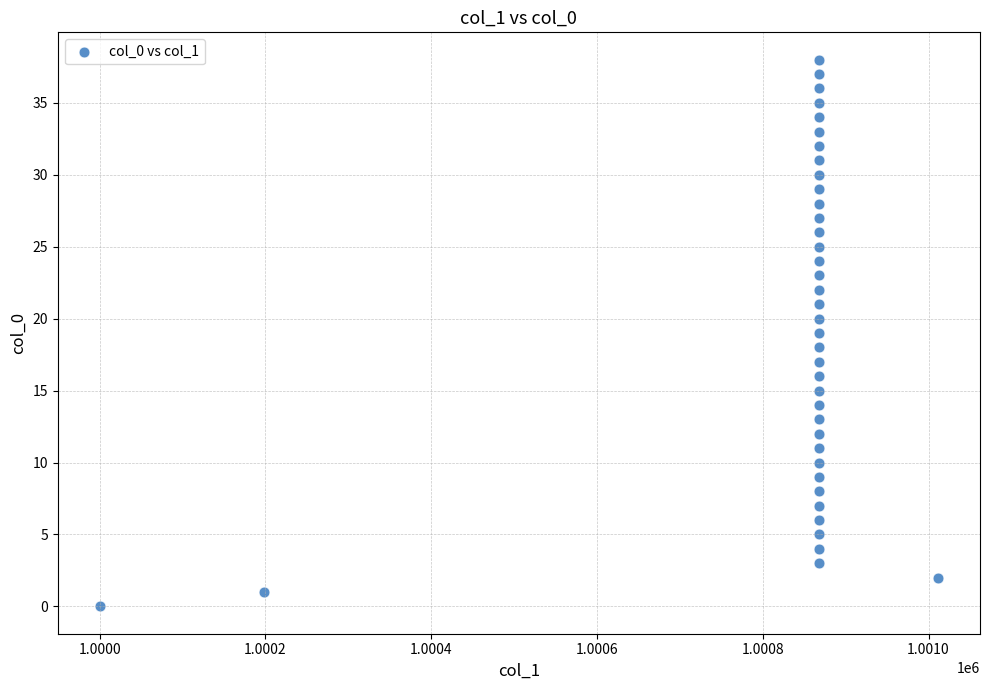

What is the range of Y values (max minus min)?

38